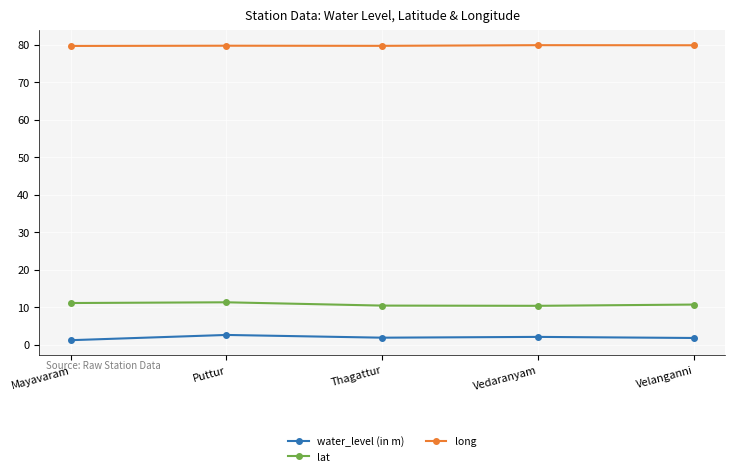

What is the label of the 4th point from the right?

Puttur